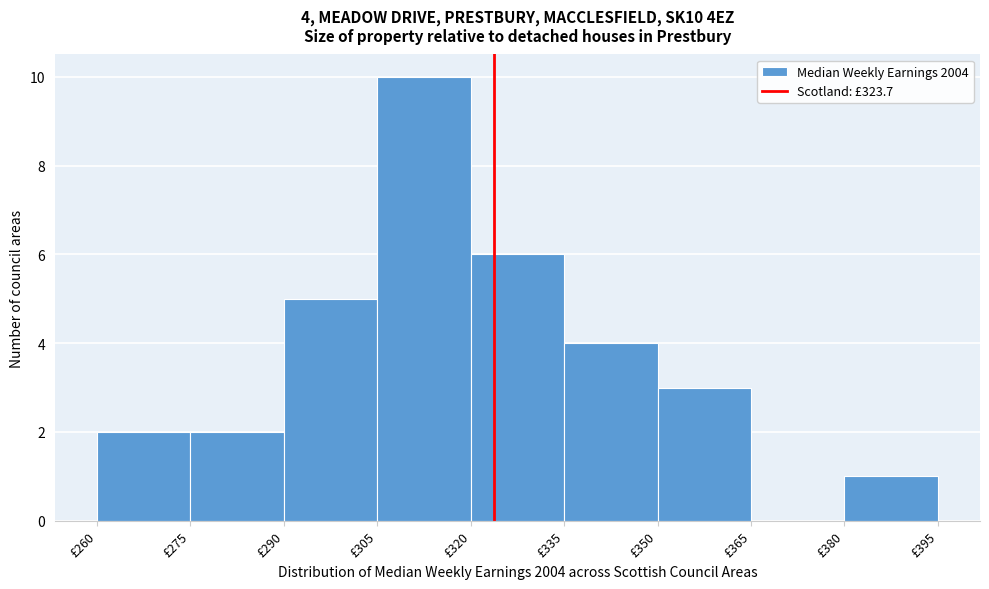

Over which range of the x-axis is the bar tallest?

305 to 320